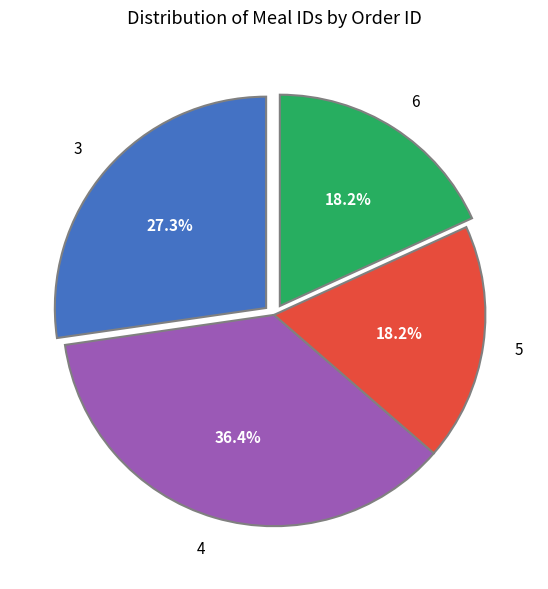

Which slice is the largest?

4